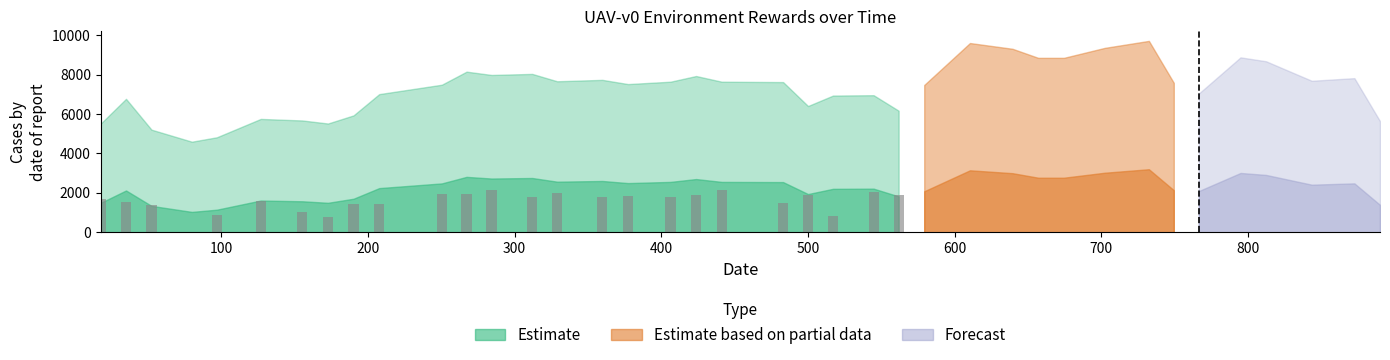

How many values are above zero?

24